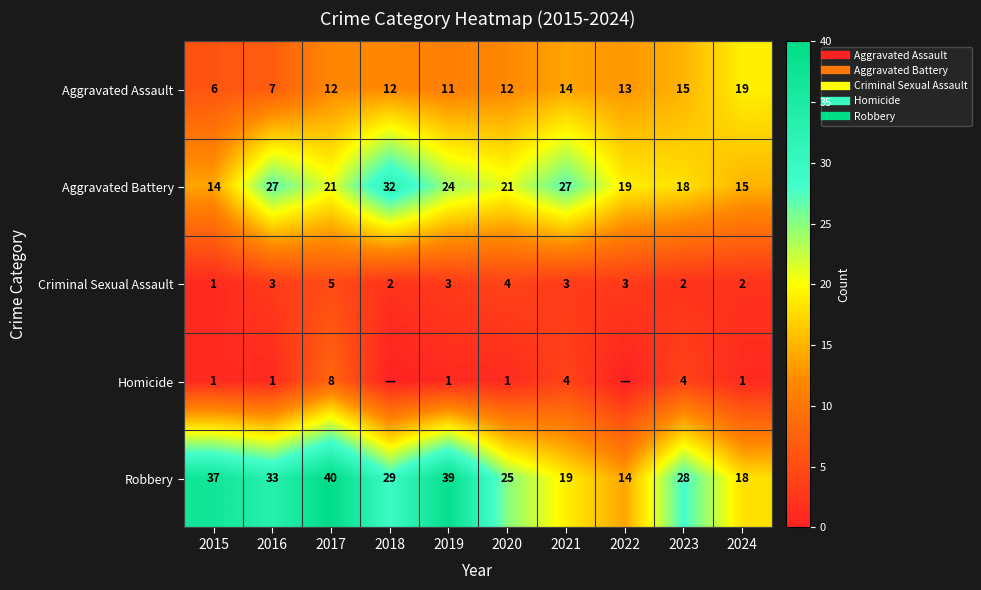

Which category has the highest value in the Criminal Sexual Assault series?

2017